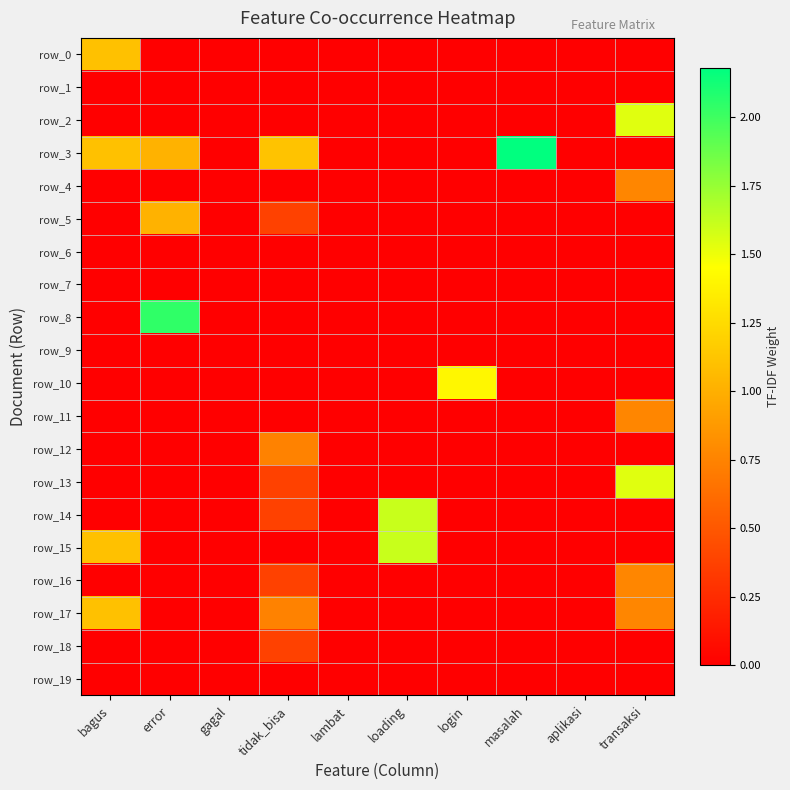

At which label is row_14 closest to 0?

bagus